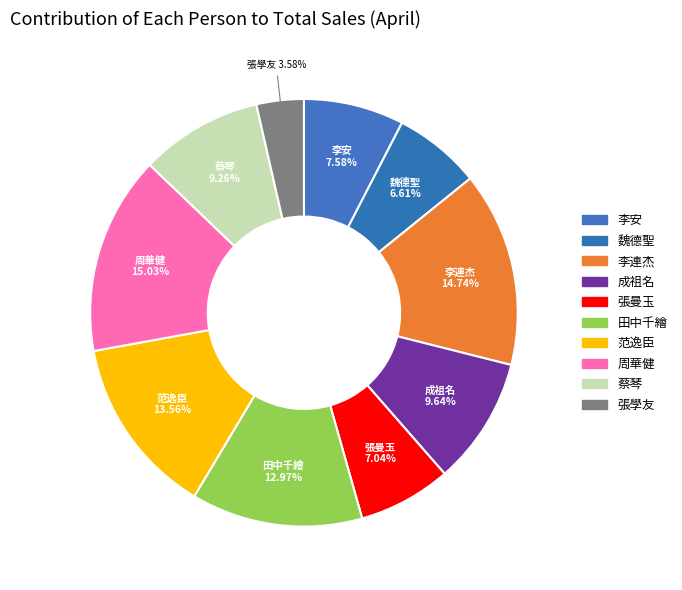

What is the change in value from 成祖名 to 田中千繪?

+2002